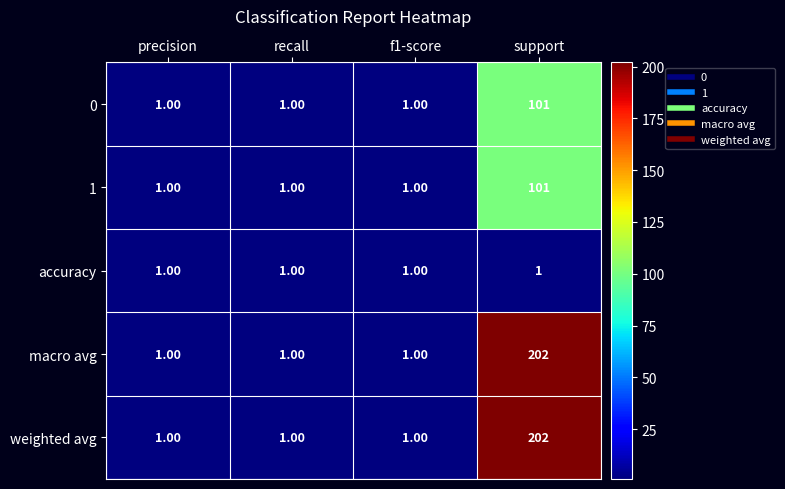

What is the total value across all series at precision?

5